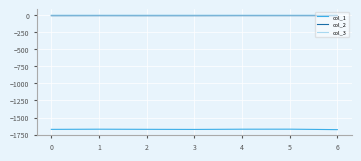

What is the minimum value for col_3?

-0.1